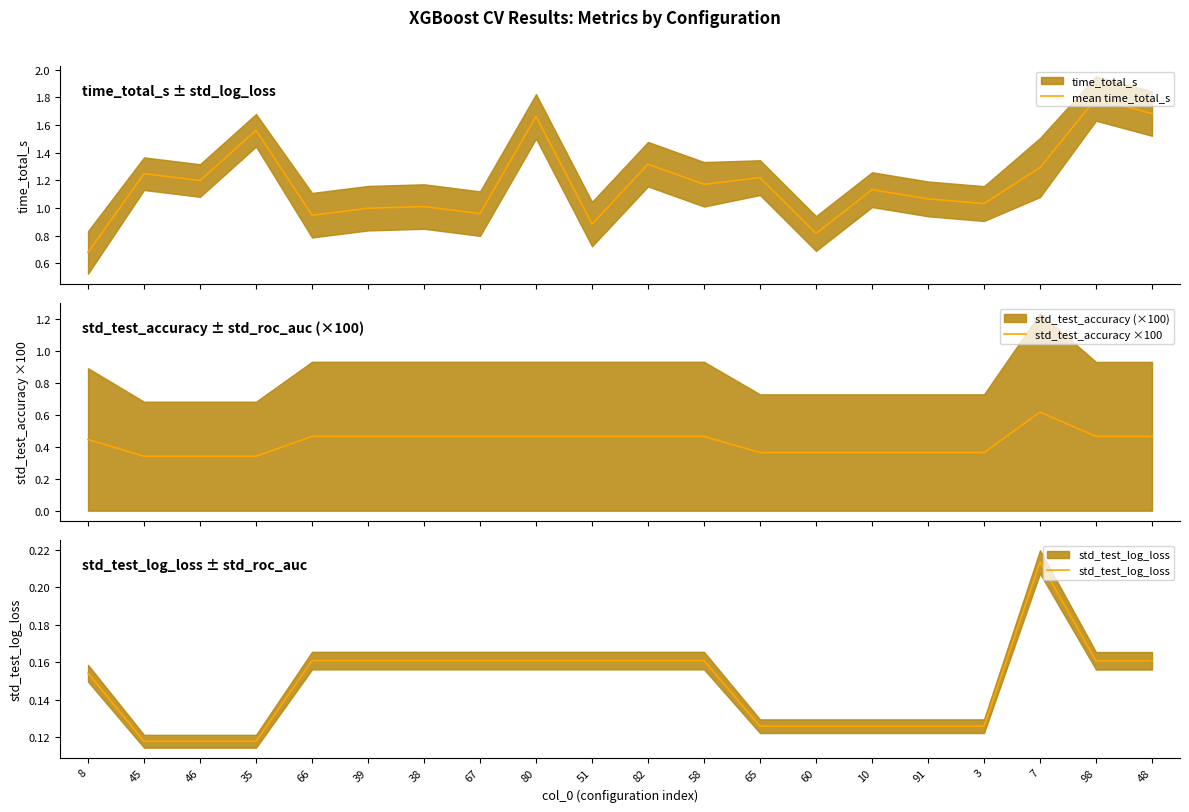

Does the chart have visible grid lines?

No